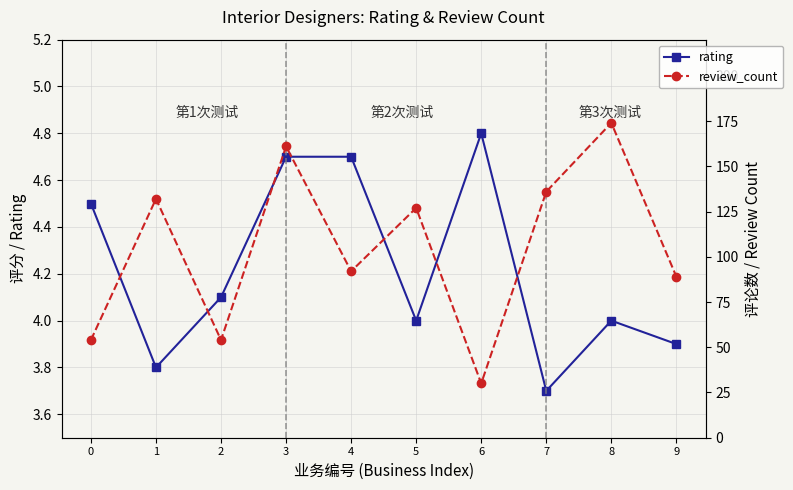

At which category does the chart reach its peak across all series?

8